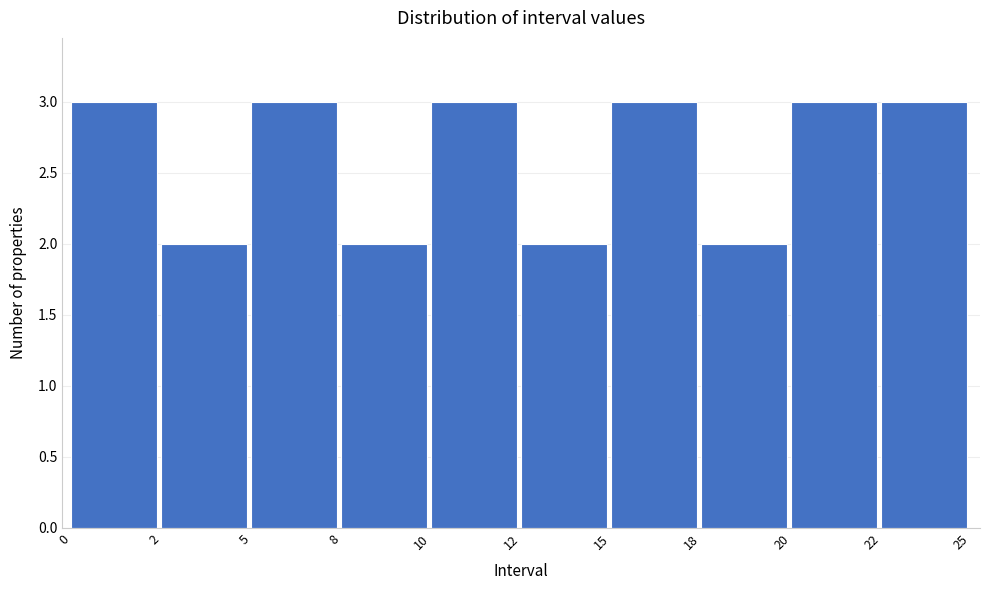

Reading left to right, transcribe all the data shown in this chart.

0=3	2=2	5=3	8=2	10=3	12=2	15=3	18=2	20=3	22=3